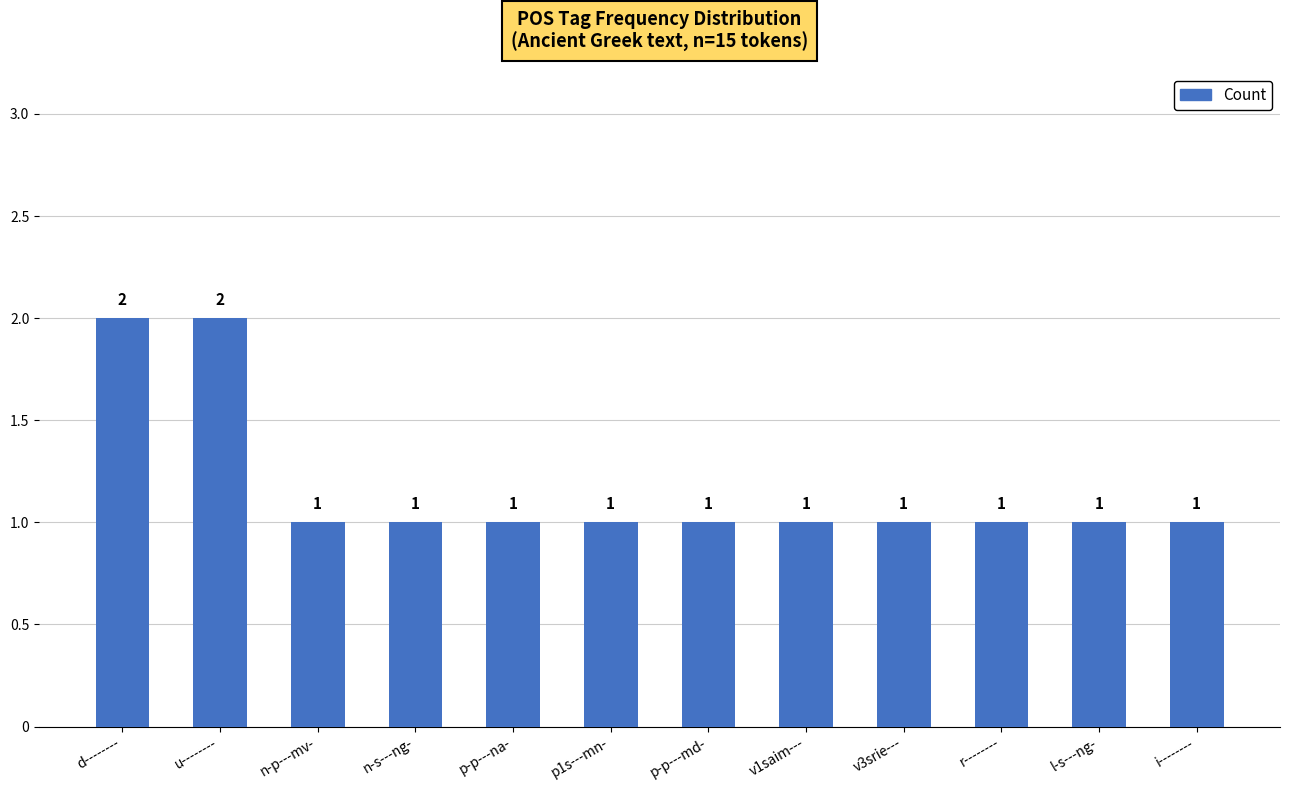

What is the label of the 12th bar from the left?

i--------